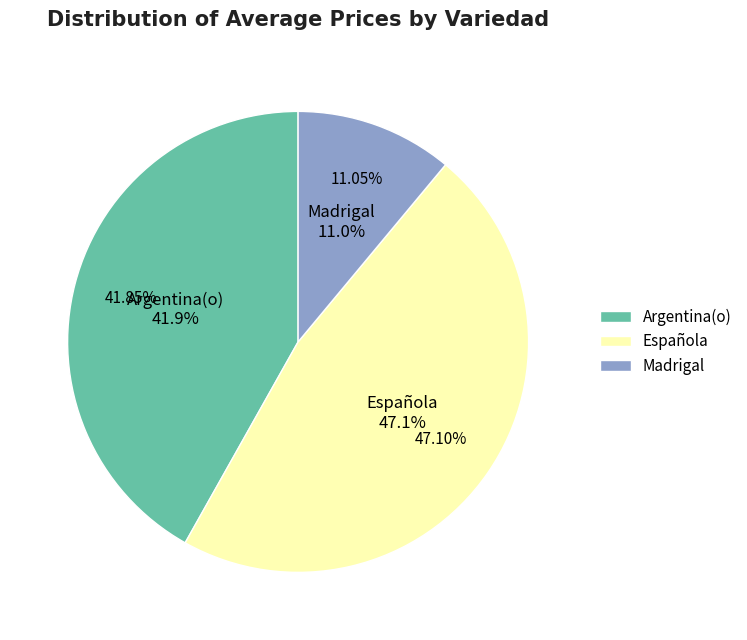

Is there a majority slice in this chart?

No